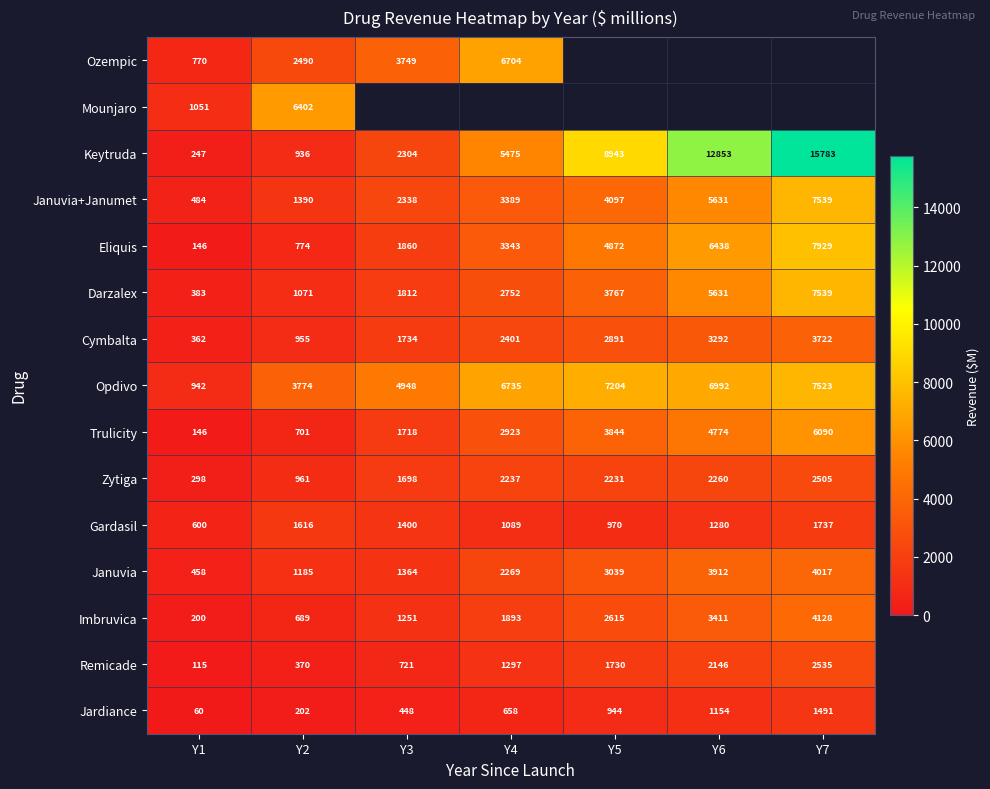

The Keytruda series shows 936.0 at Y2. True or false?

True